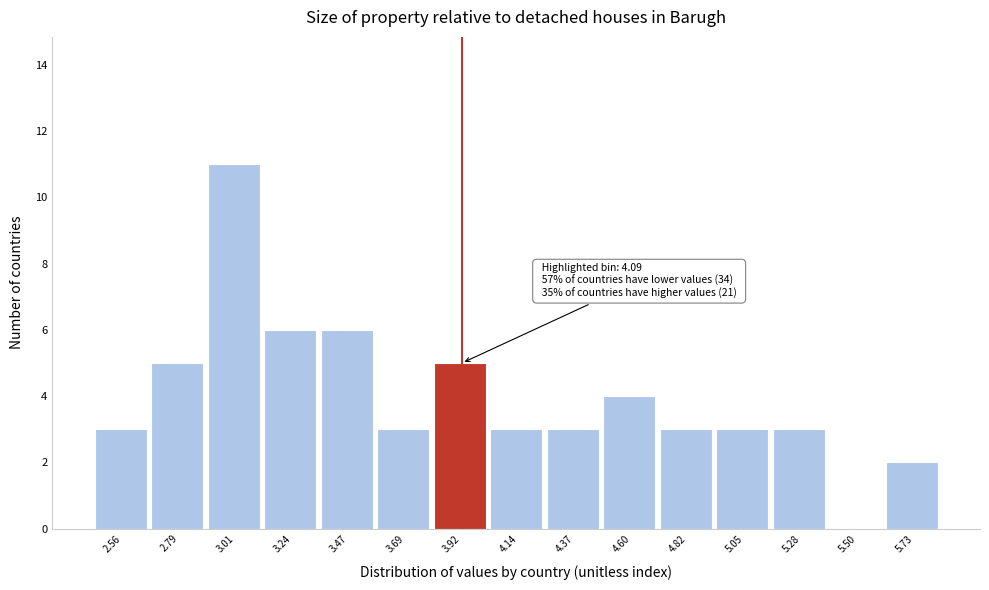

Reading right to left, what are all the values shown in this chart?

5.73=2	5.50=0	5.28=3	5.05=3	4.82=3	4.60=4	4.37=3	4.14=3	3.92=5	3.69=3	3.47=6	3.24=6	3.01=11	2.79=5	2.56=3